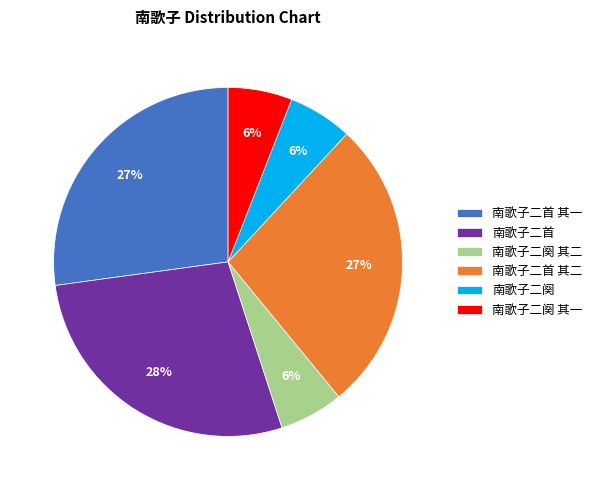

True or false: 南歌子二首 其二 accounts for 20% of the total.

False